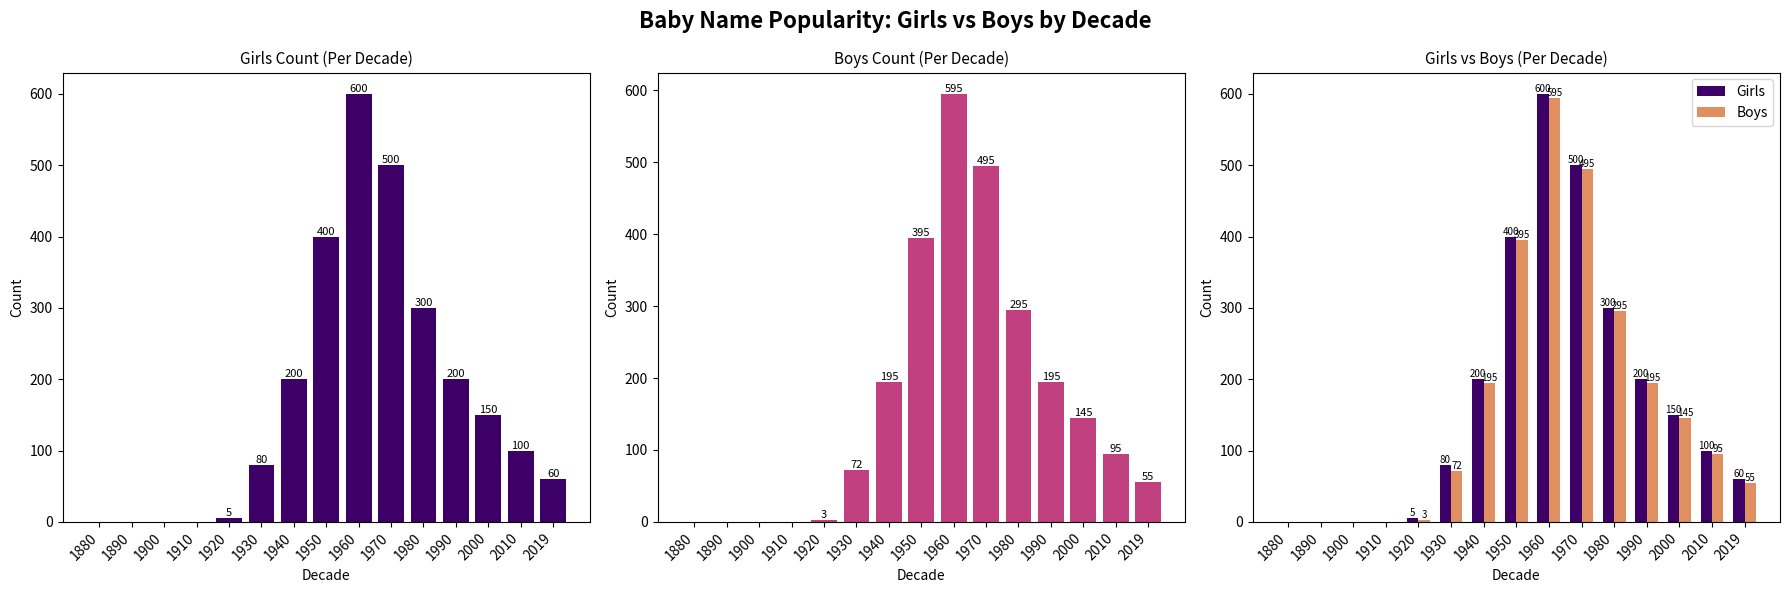

List the series in order of their peak value, highest first.

Girls, Boys